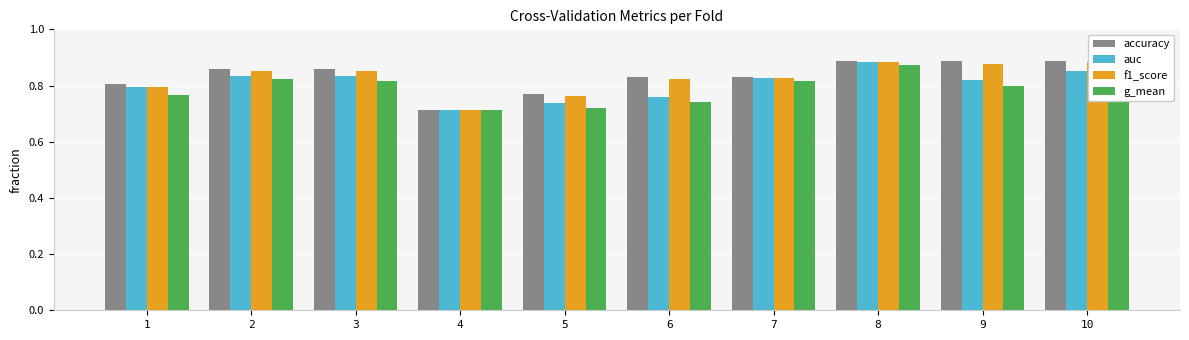

At which label does g_mean reach its peak?

8